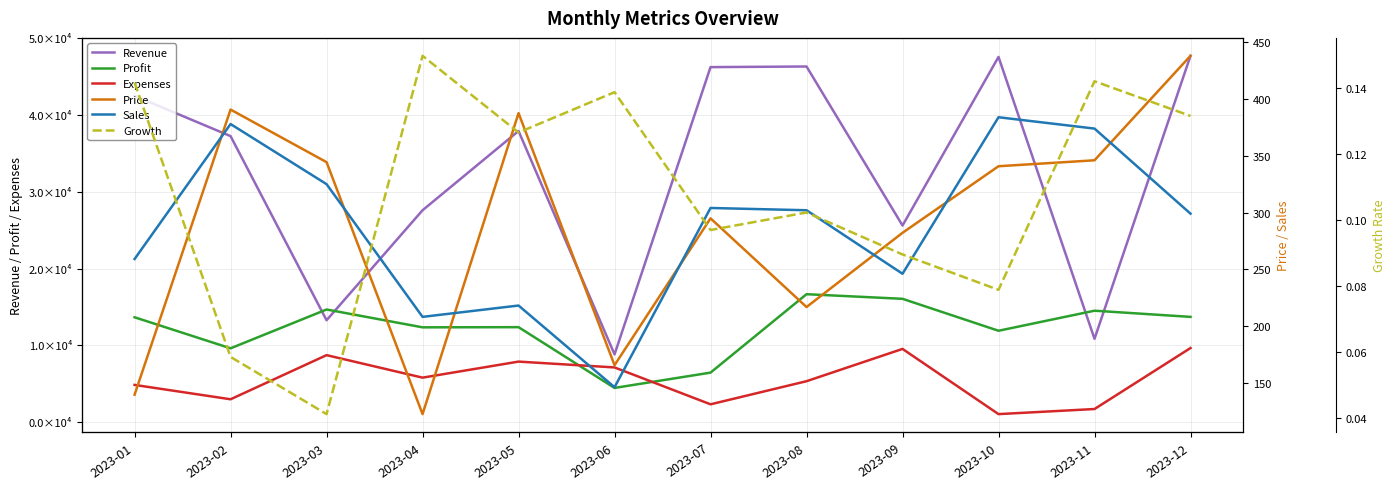

Which series changed the most between 2023-05 and 2023-08?

Revenue